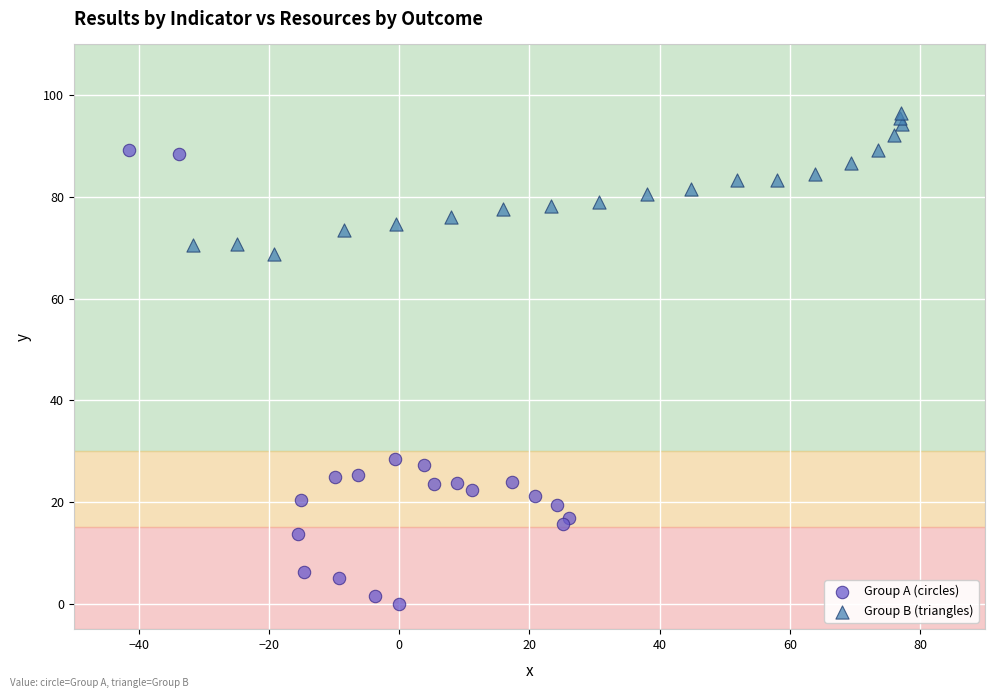

Which series contains the highest Y value?

Group B (triangles)